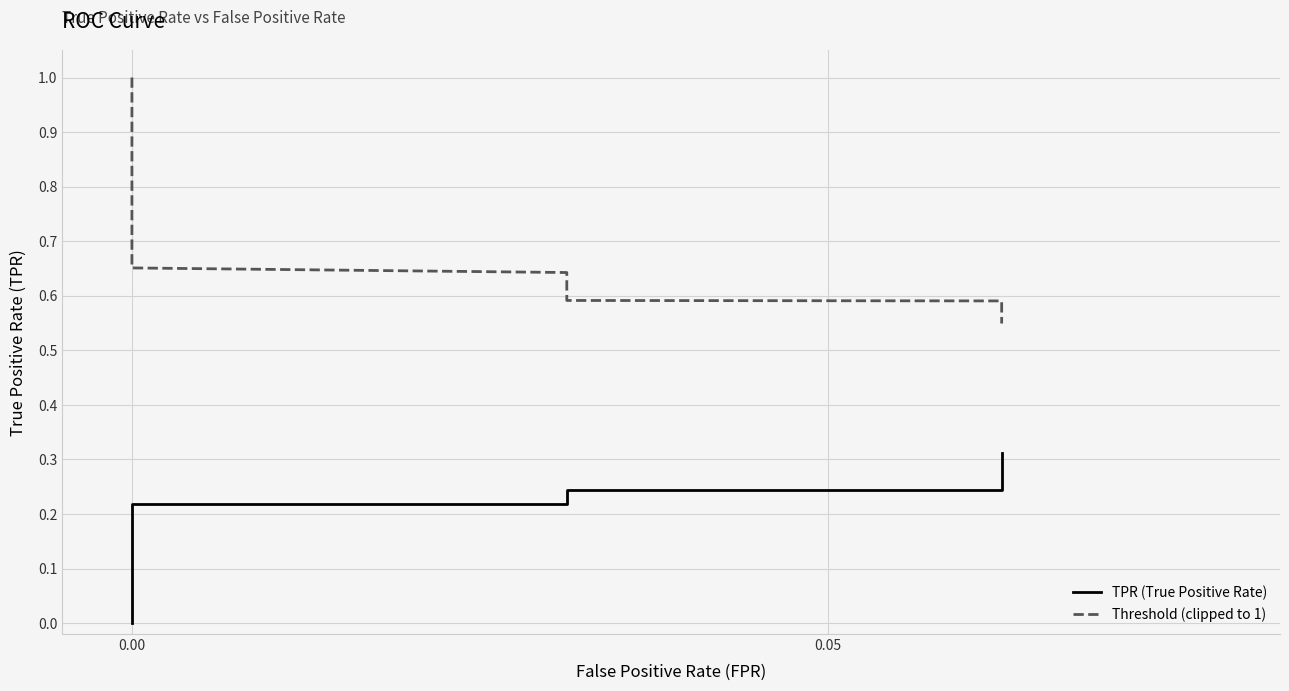

What is the label of the 36th point from the right?

4